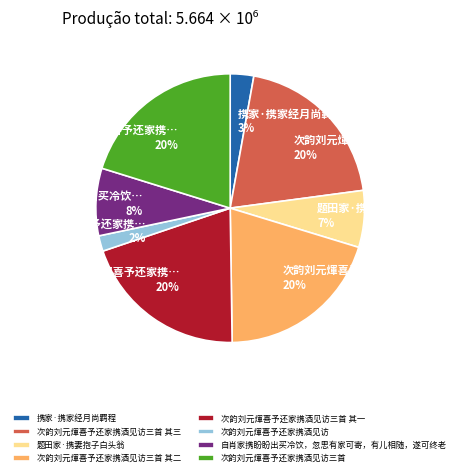

Do 次韵刘元煇喜予还家携酒见访三首 and 题田家·携妻抱子白头翁 together represent more than half of the pie?

No